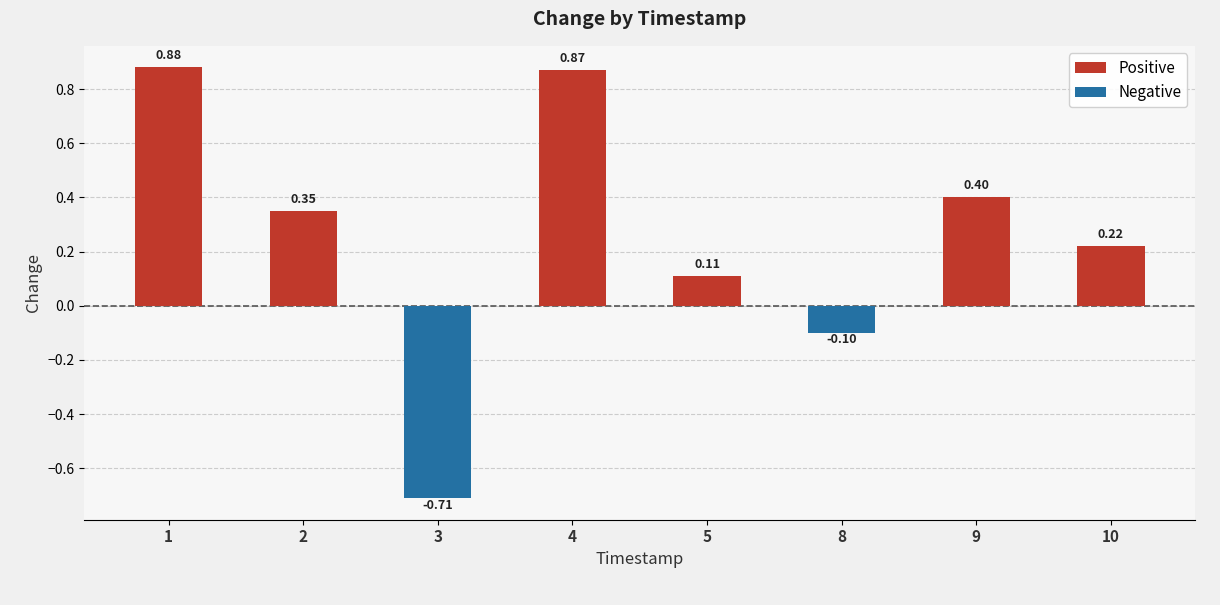

Read the value at 9.

0.4